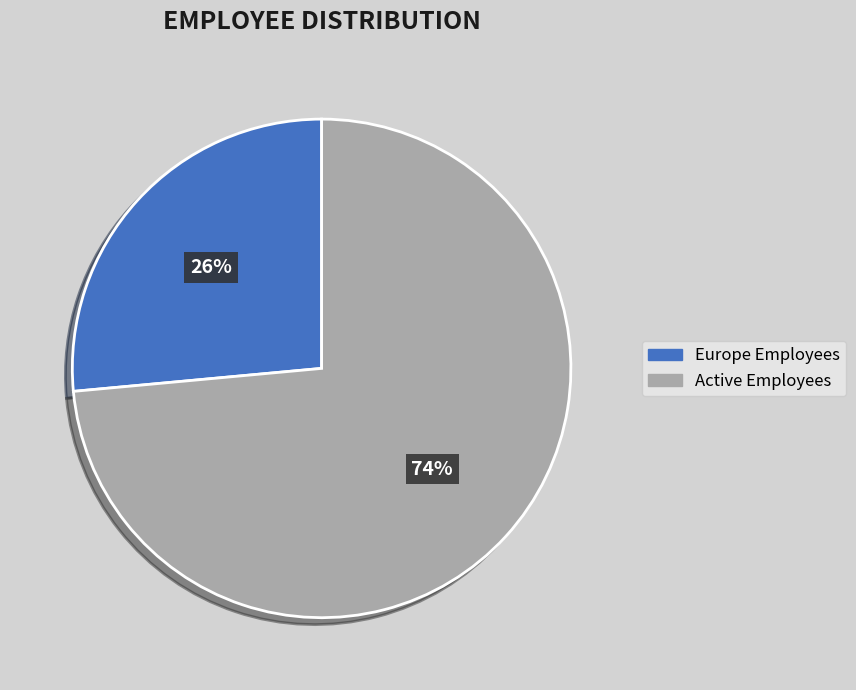

To the nearest percent, what is the average slice percentage?

50%